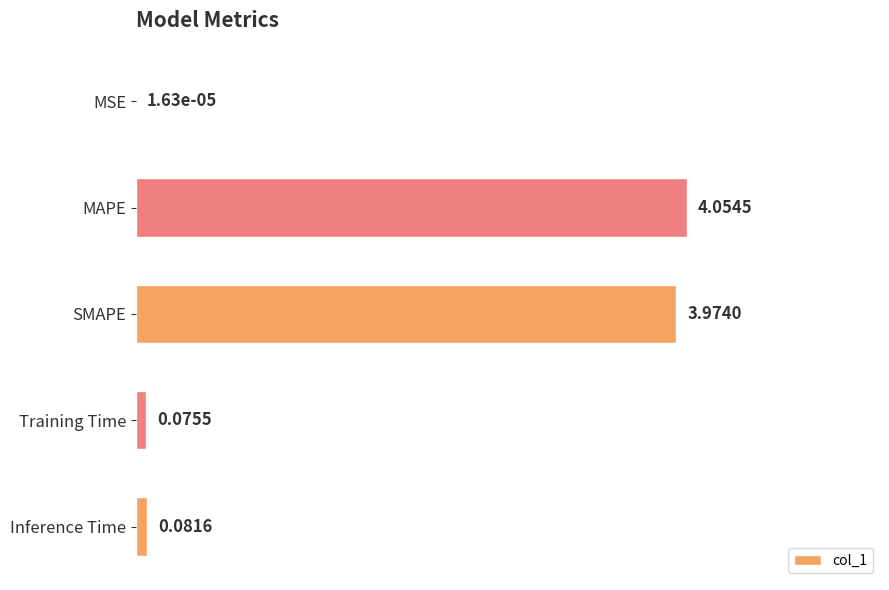

What is the average value?

1.6